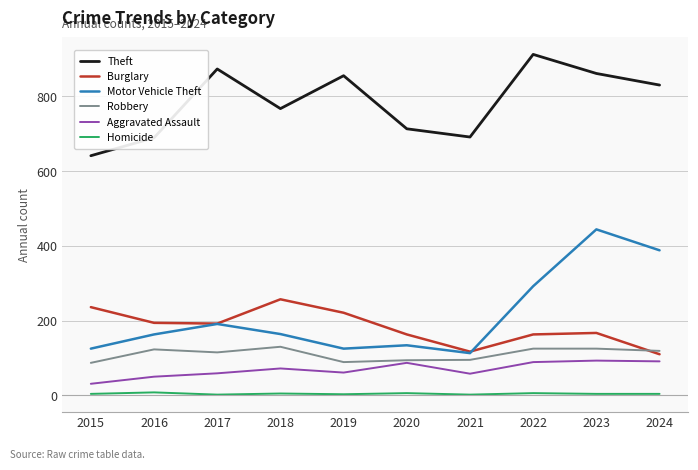

What is the difference between the highest and lowest values at 2019?

852